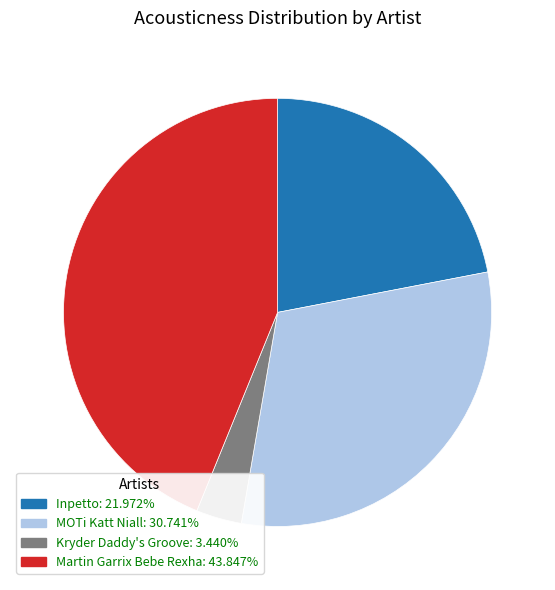

Rank the categories by value from lowest to highest.

Kryder Daddy's Groove, Inpetto, MOTi Katt Niall, Martin Garrix Bebe Rexha